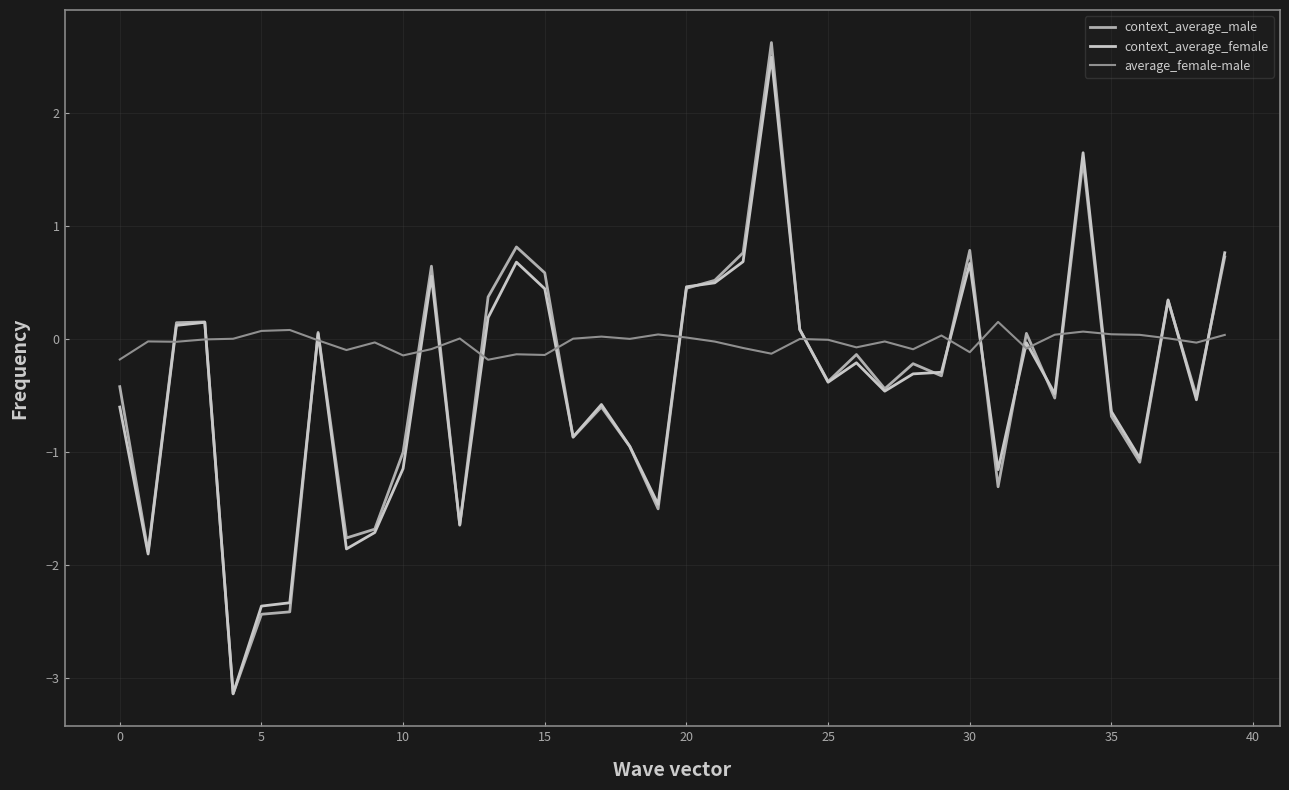

True or false: context_average_male has more than 0 points higher than both neighbors.

True